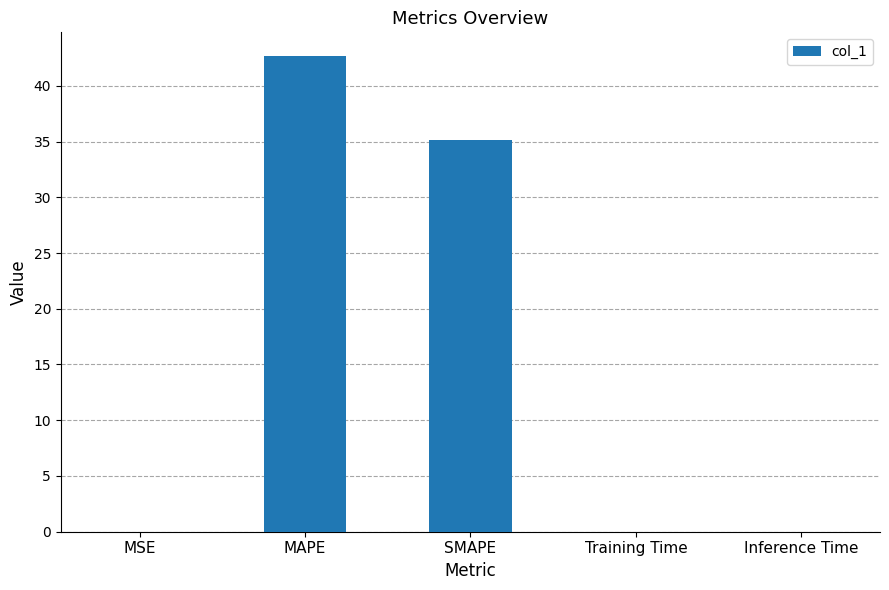

What is the average value?

15.6